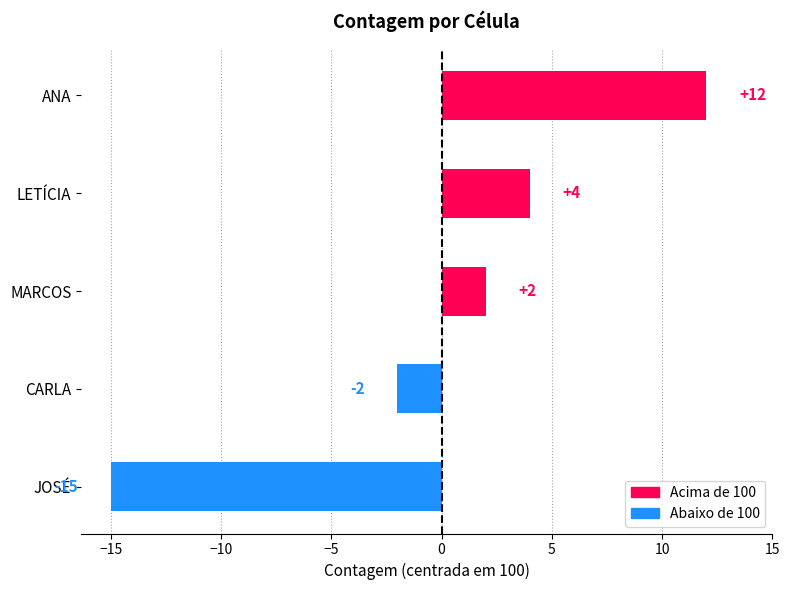

What position from the top is ANA?

1